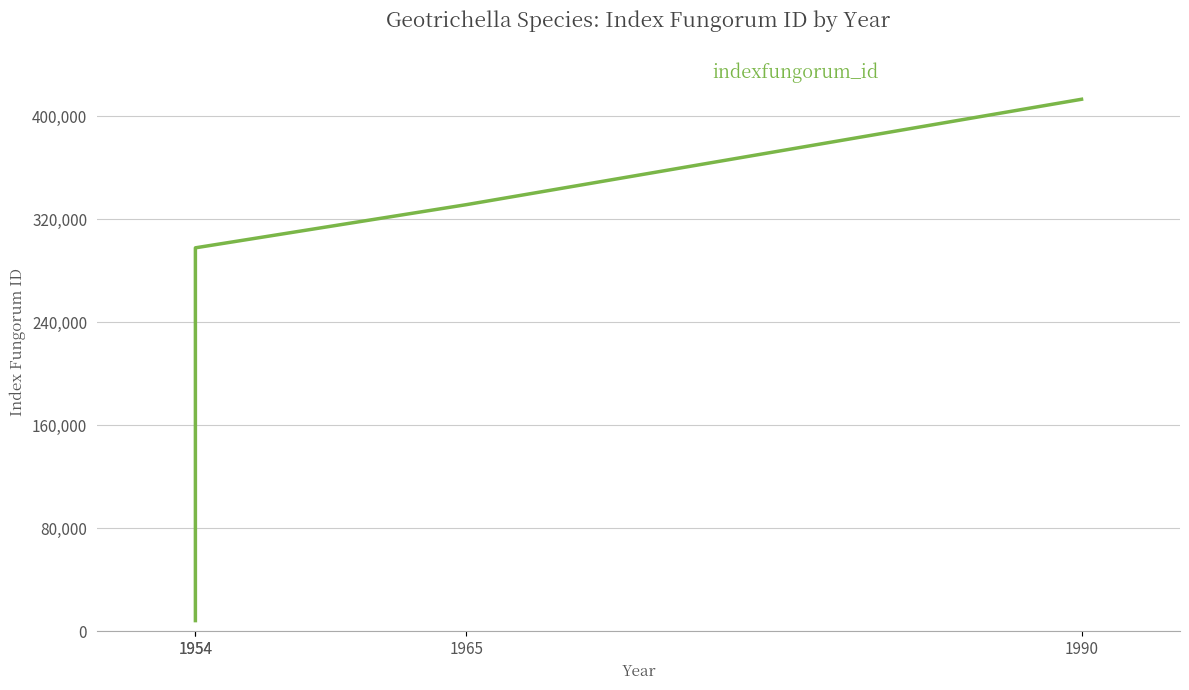

What is the change in value from 1954 to 1954?

+289437